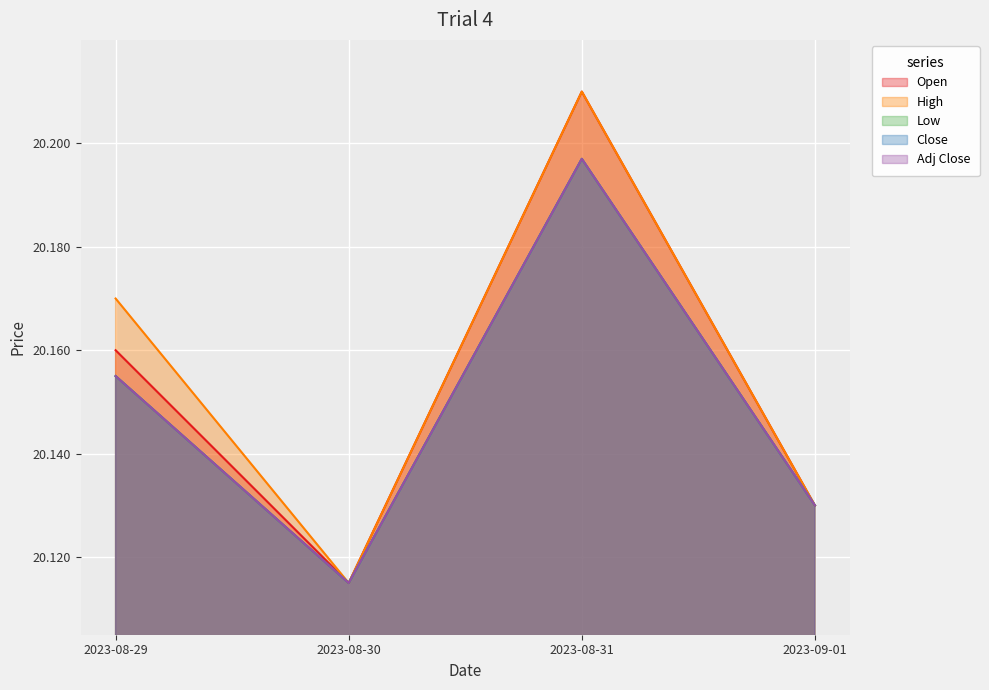

The value of Close at 2023-08-31 is 20.2. True or false?

True